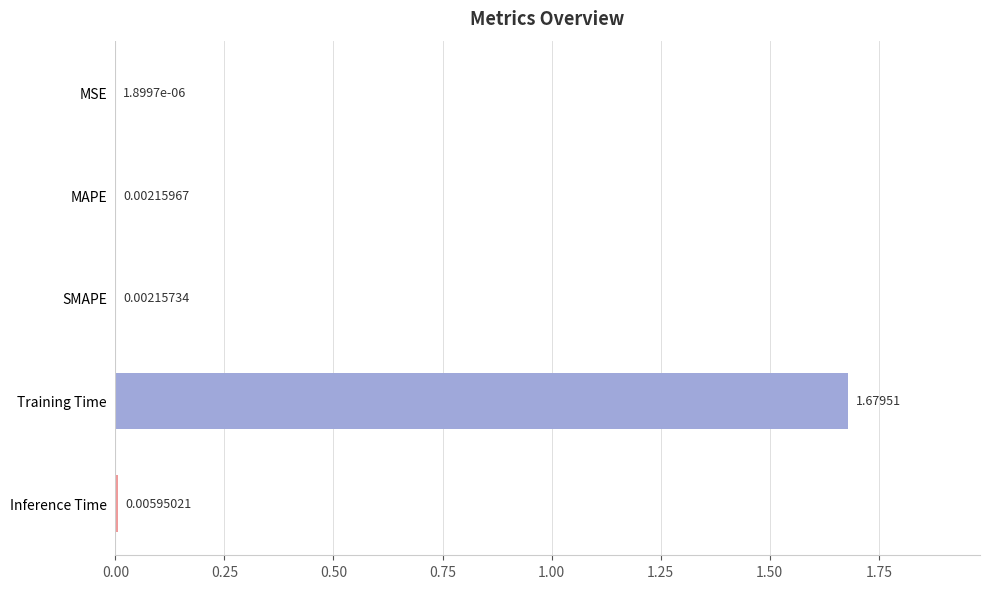

At which label is the value closest to 0?

MSE